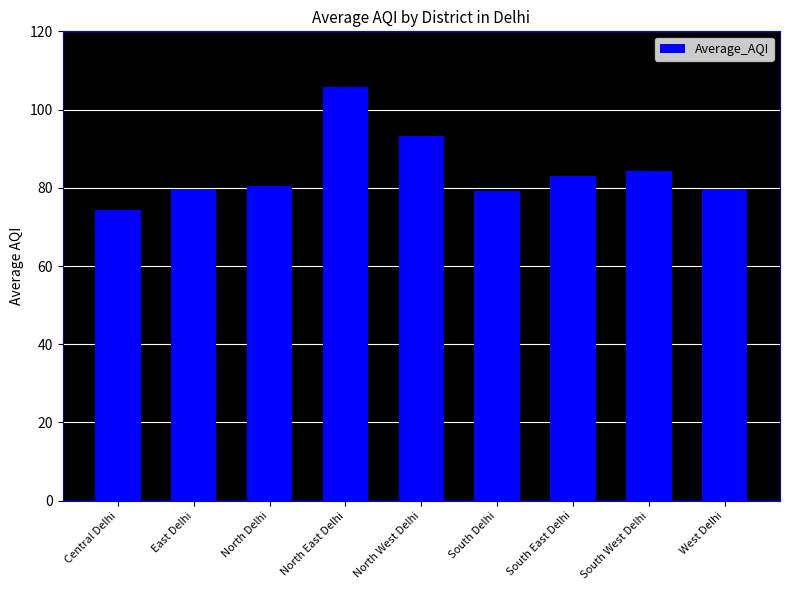

What is the label of the 4th bar from the left?

North East Delhi